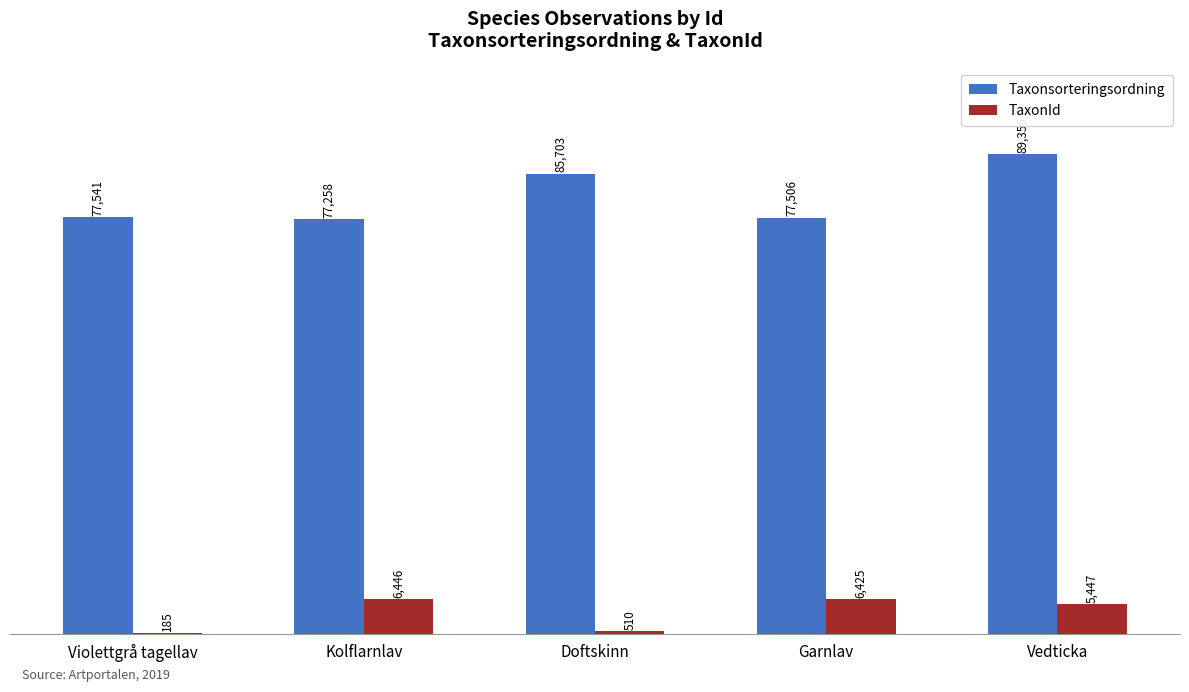

What is the sum of the TaxonId values at Vedticka and Garnlav?

11872